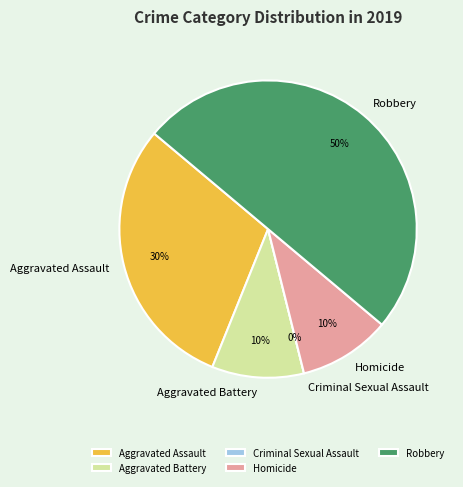

What percentage is the Homicide slice, to the nearest percent?

10%